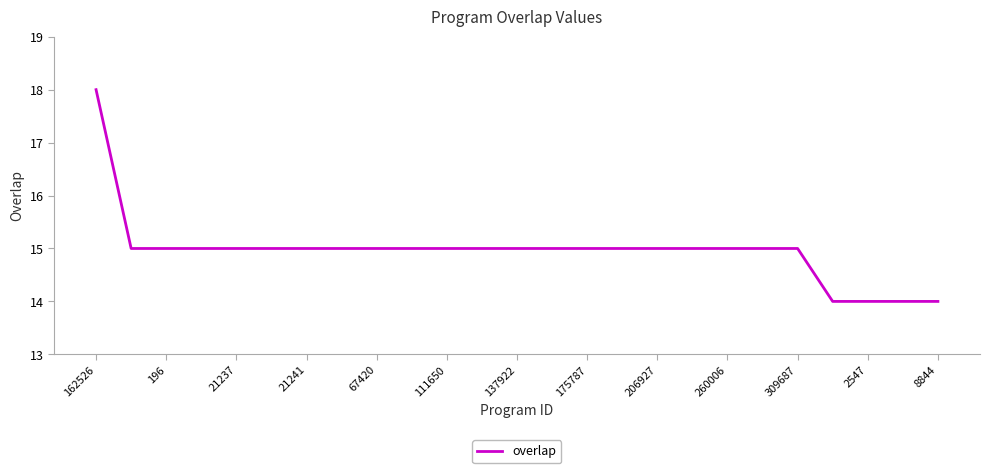

What is the smallest value displayed?

14